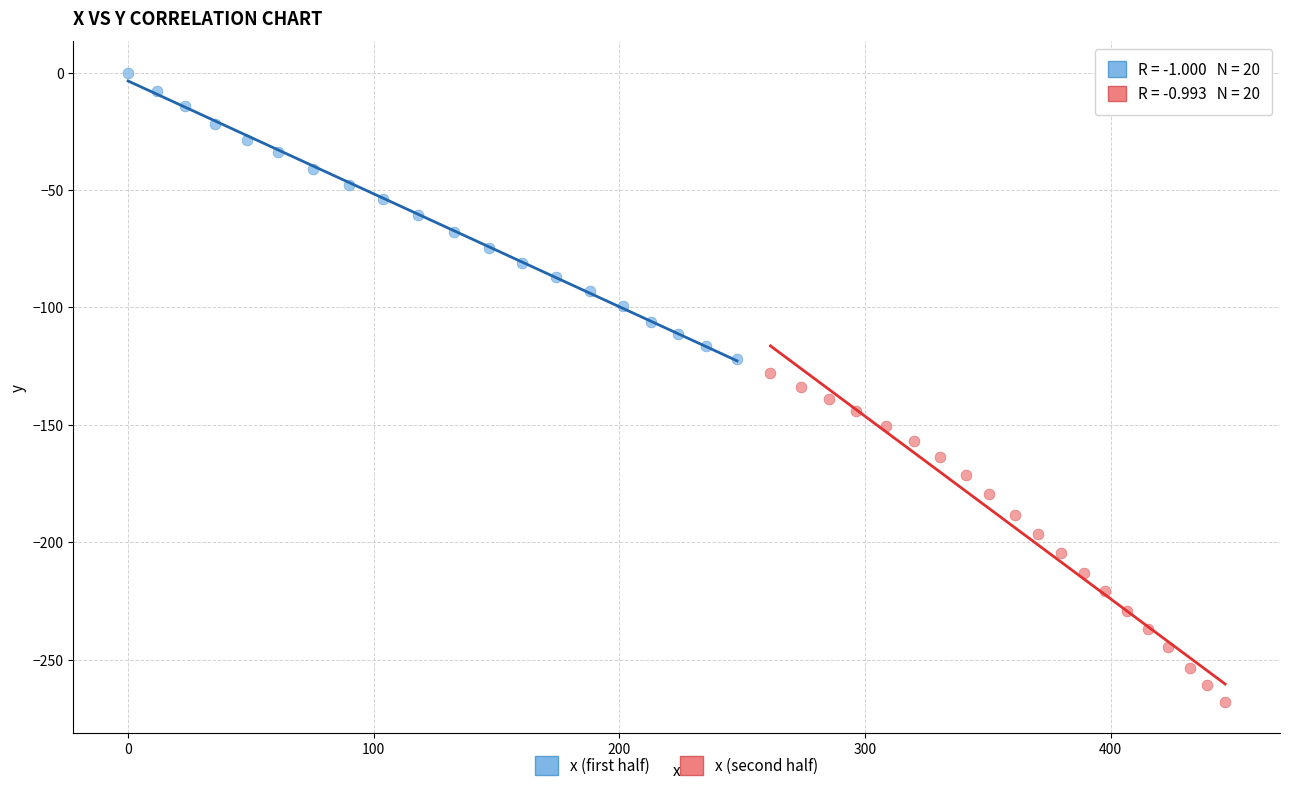

What are all the series names shown in the legend?

x (first half), x (second half)